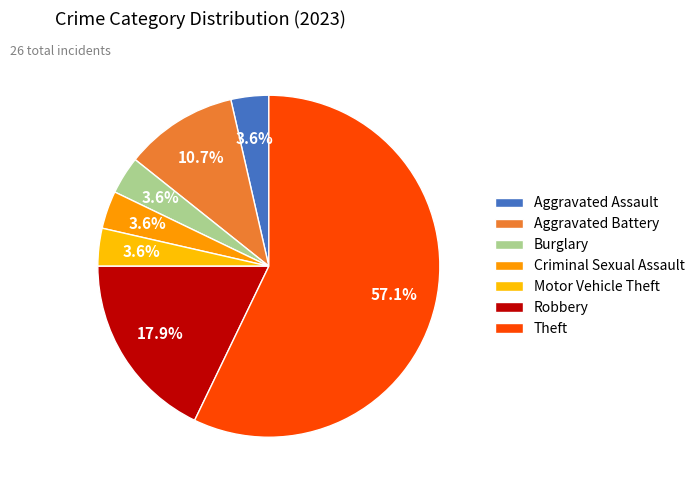

What percentage is NOT represented by Theft?

42.9%